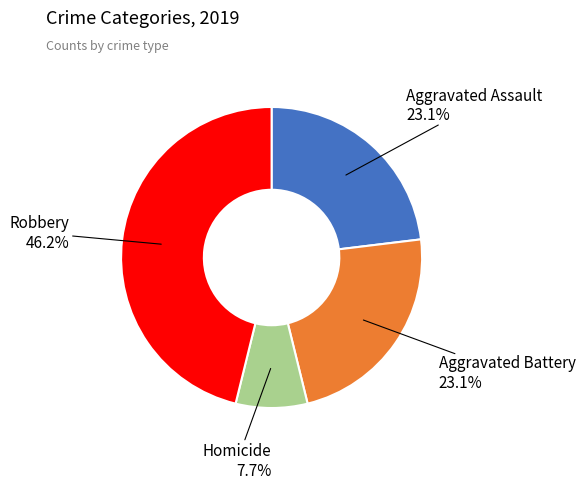

Does any single category account for the majority?

No